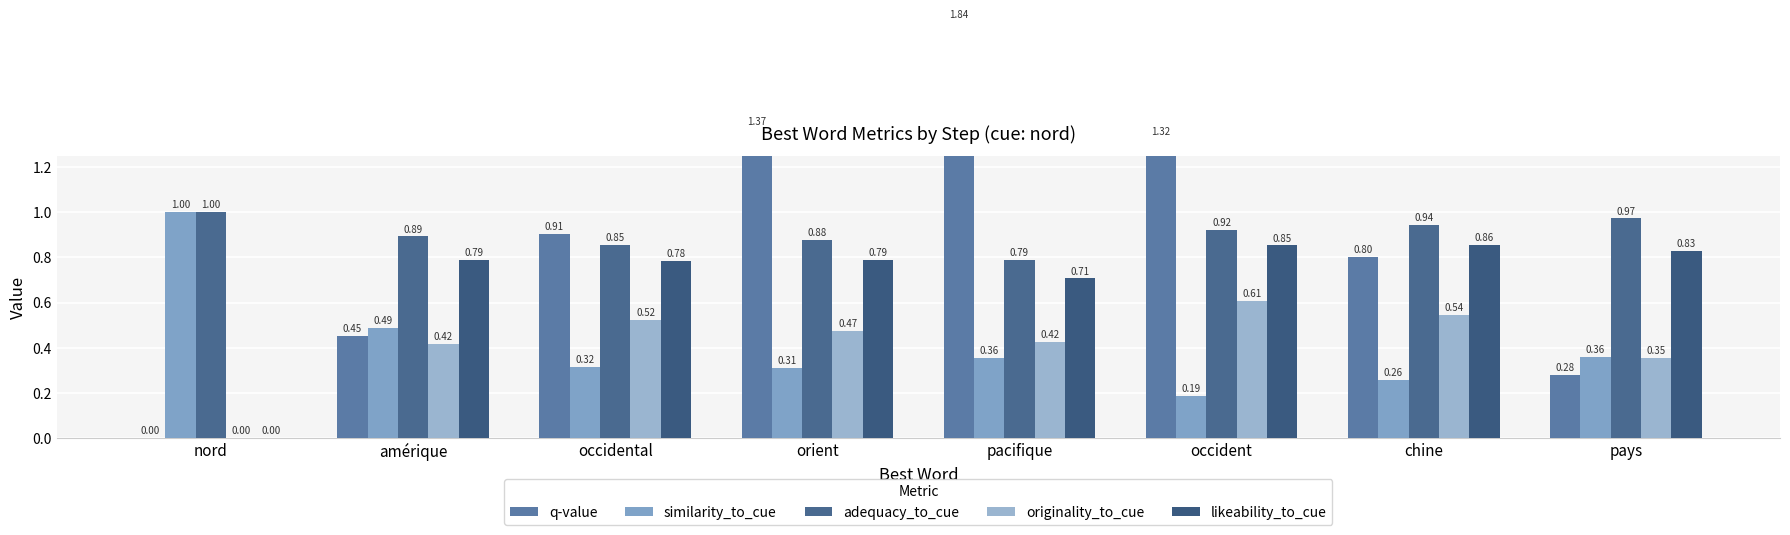

The originality_to_cue series shows 0.4 at pacifique. True or false?

True